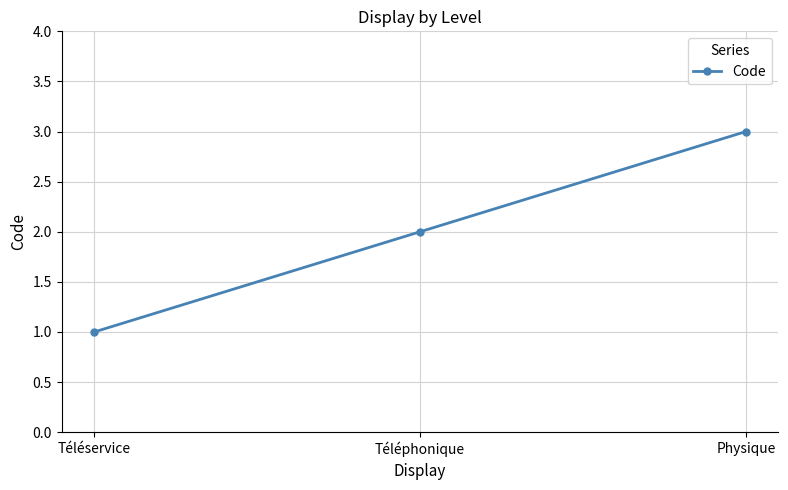

List the labels in order of value, largest first.

Physique, Téléphonique, Téléservice